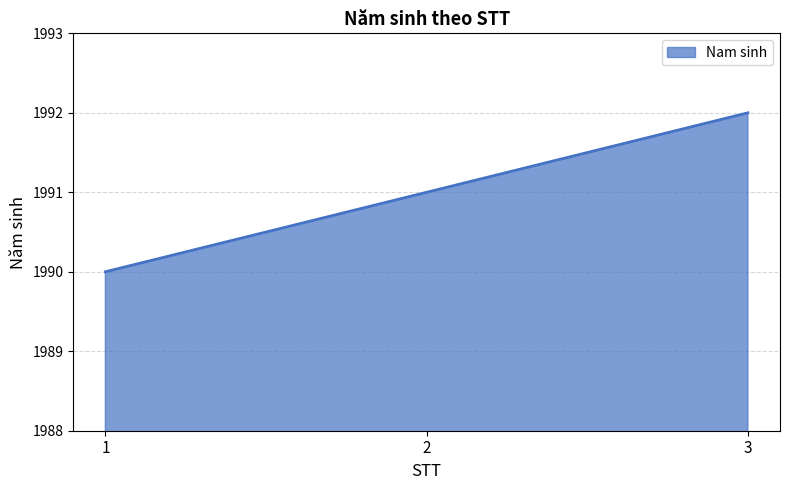

What is the change in value from 2 to 3?

+1